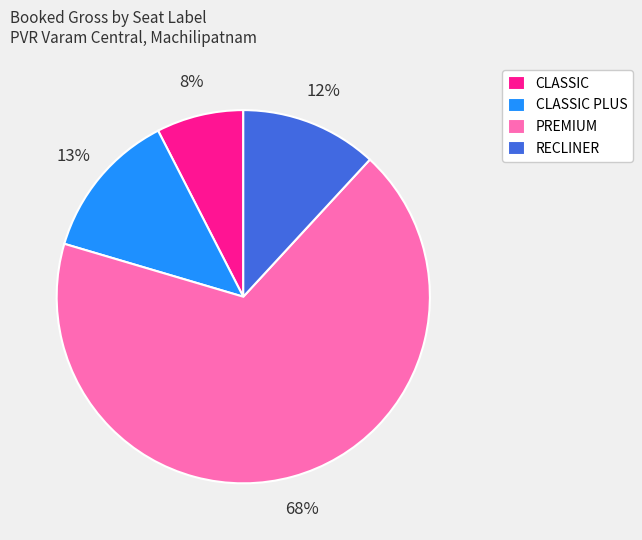

Is there a majority slice in this chart?

Yes